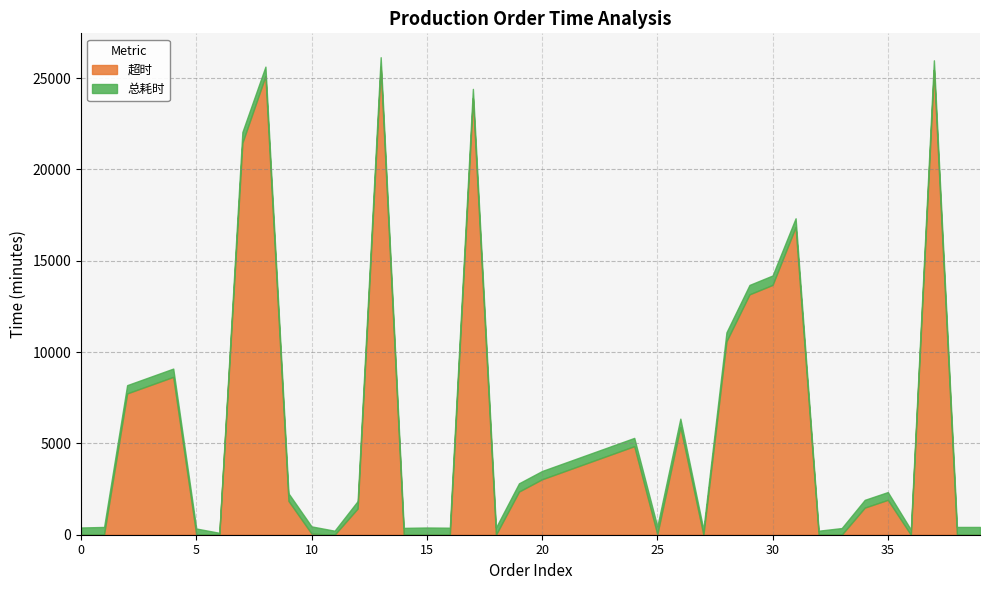

How many lines are shown in the chart?

2